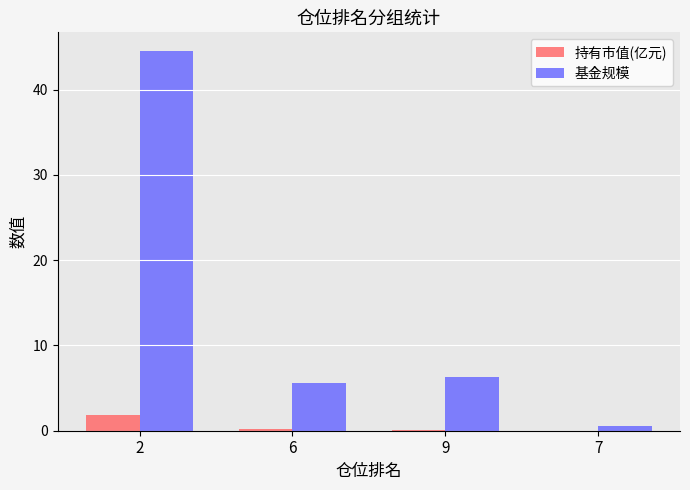

Which series changed the most between 2 and 6?

基金规模